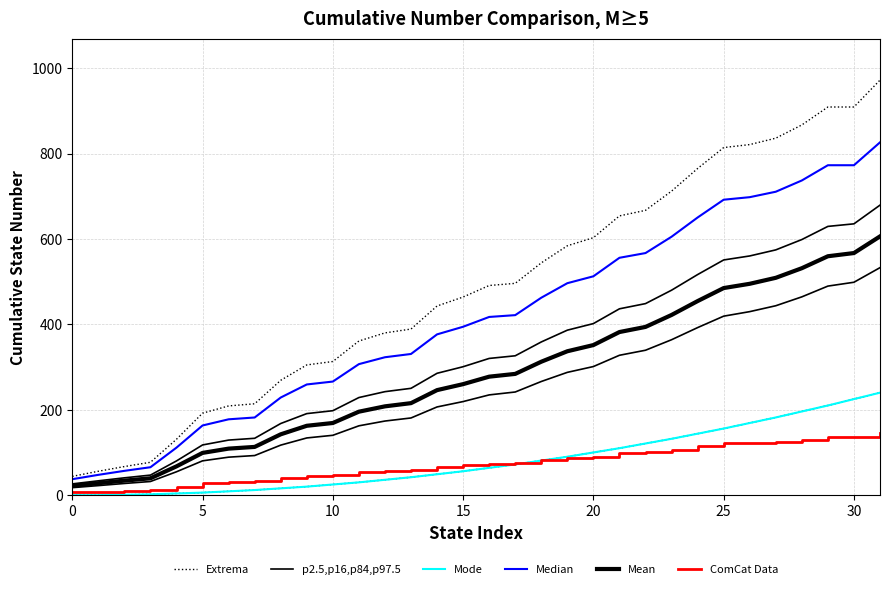

What is the value of the Median point at the 4th from the left?

65.5